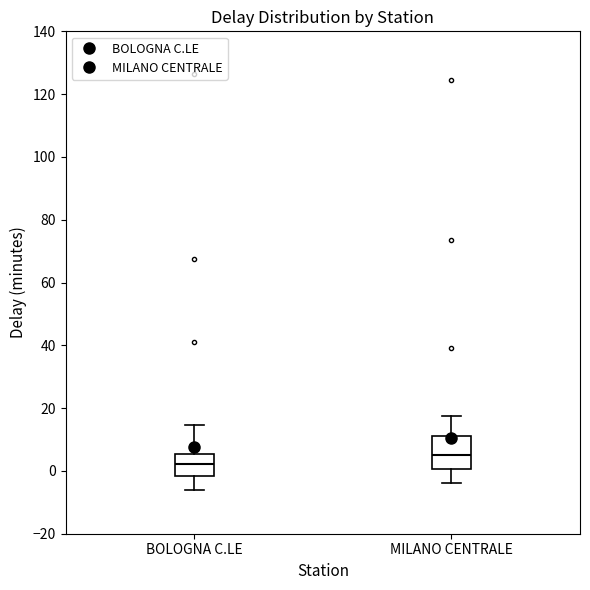

Where does the median line of the box for BOLOGNA C.LE sit on the y-axis? The values are not printed on the chart, so give them approximately, as read against the axis.

2